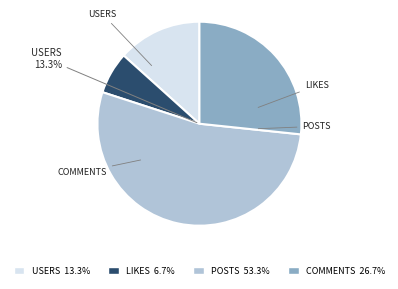

How many slices are in this pie chart?

4